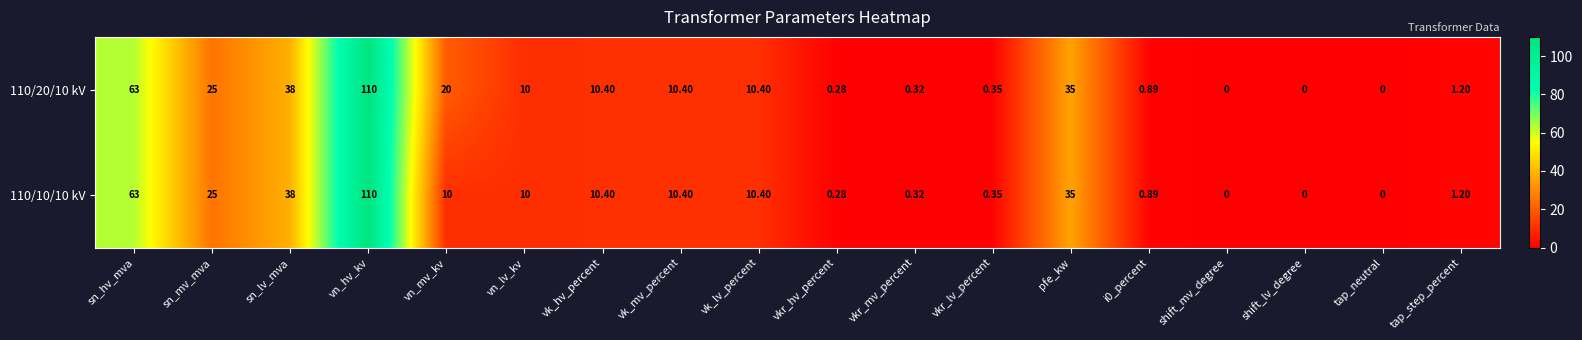

Which series has the largest total across all categories?

110/20/10 kV